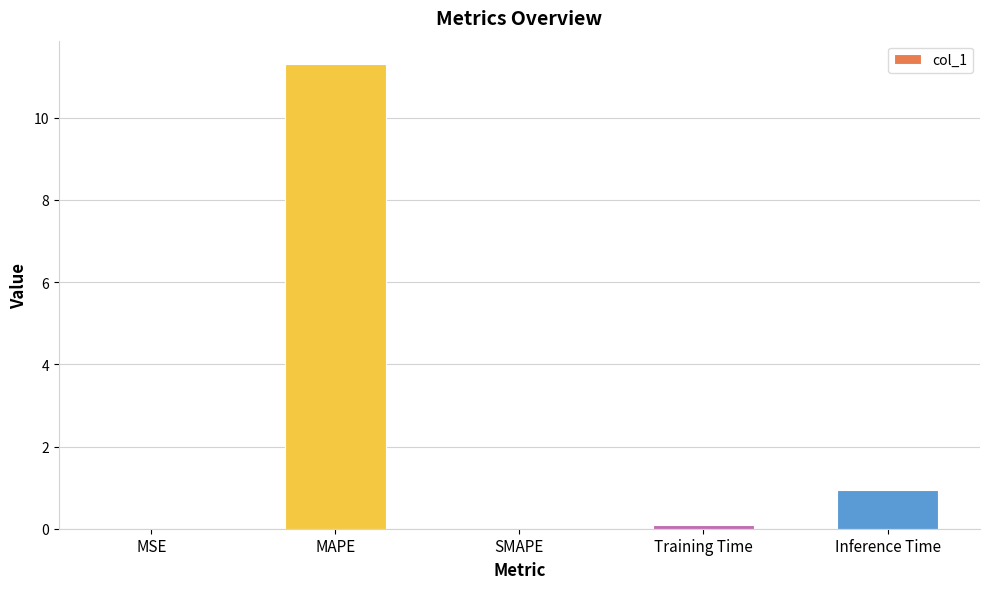

Read the value at MAPE.

11.3